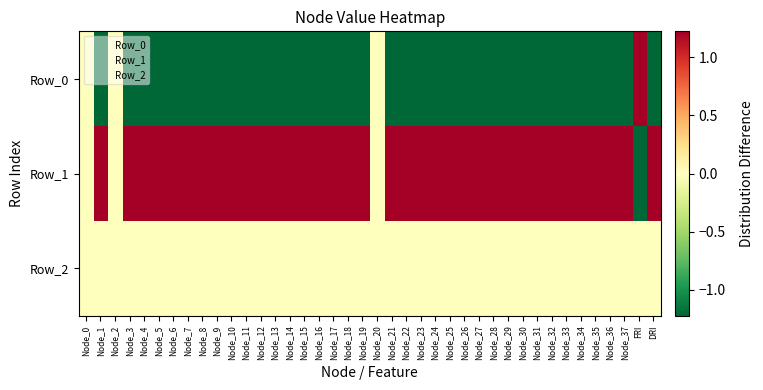

Rank the series by their average value, from highest to lowest.

Row_1, Row_2, Row_0